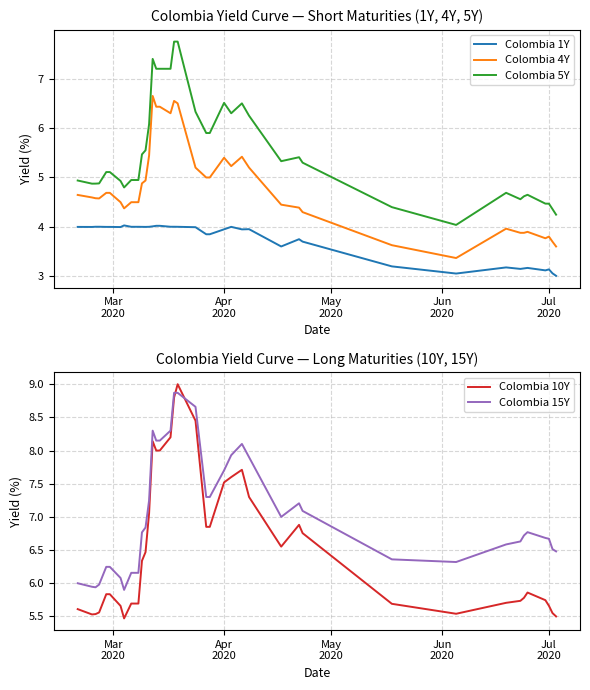

What is the maximum value for Colombia 15Y?

8.9